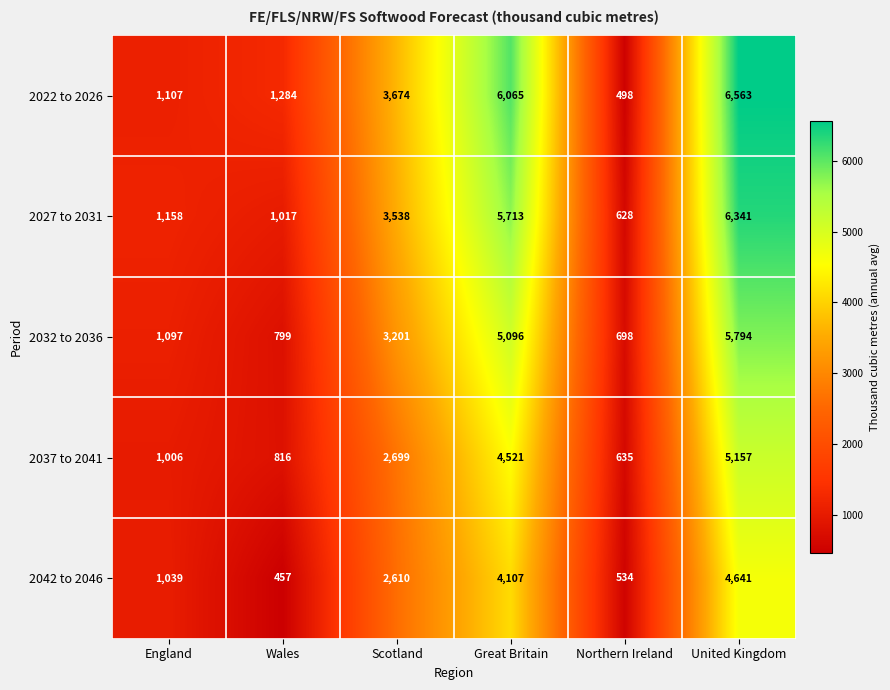

Which series has the largest range (max minus min)?

2022 to 2026